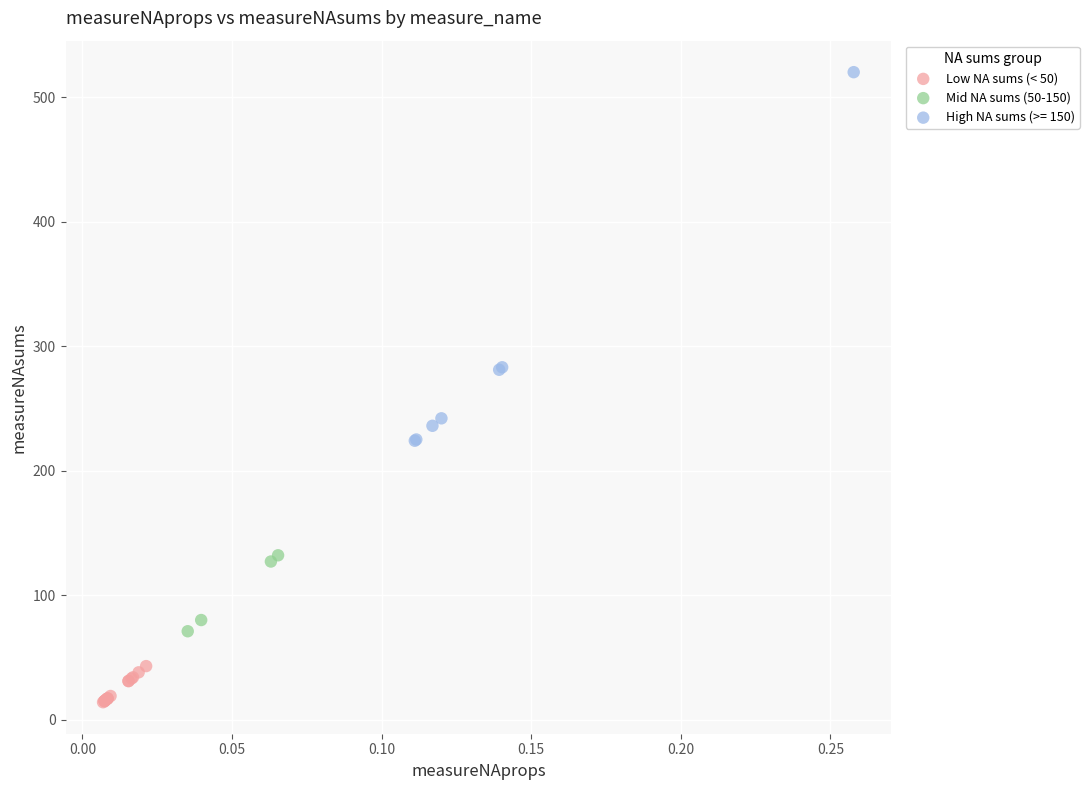

Which series has the widest spread of Y values?

High NA sums (>= 150)